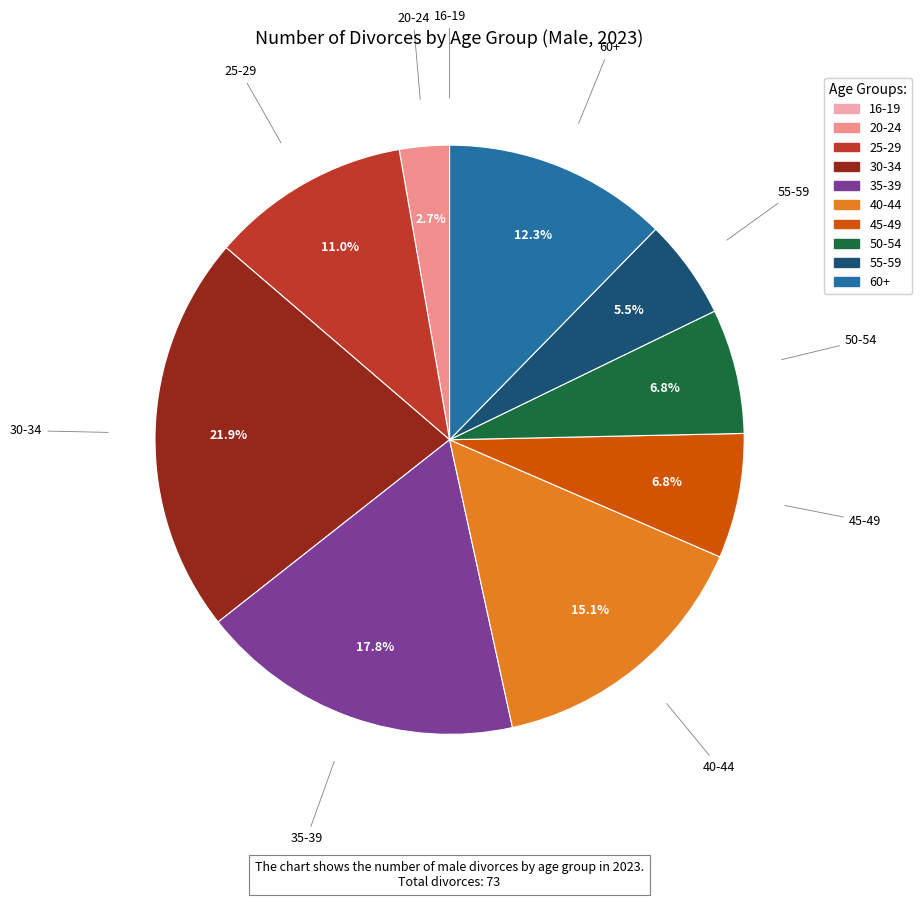

To the nearest percent, what portion does 25-29 represent?

11%